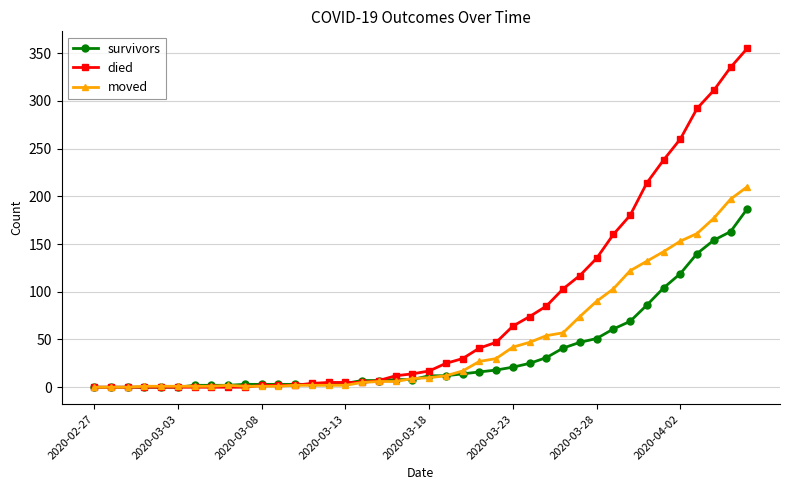

How many distinct data groups are displayed?

3